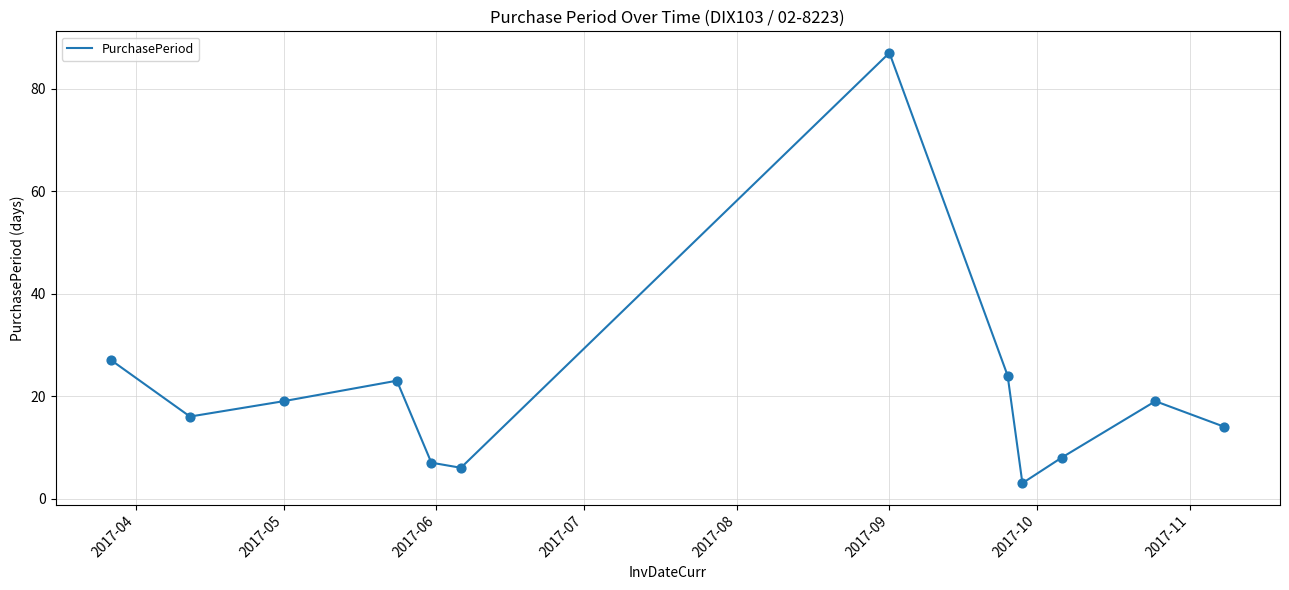

What is the difference between the maximum and minimum values?

84